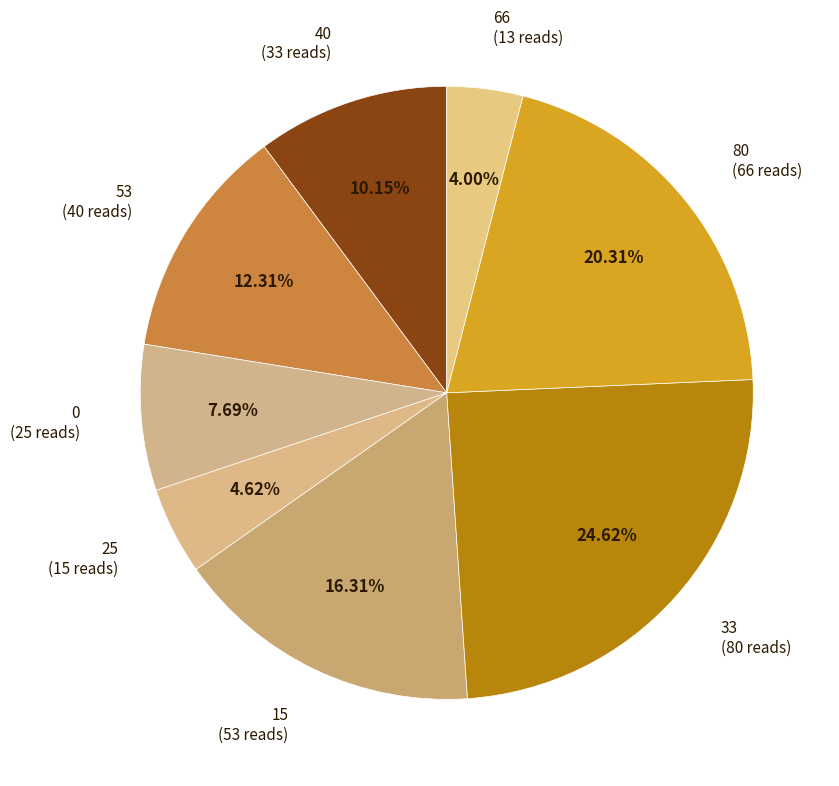

How many slices are in this pie chart?

8